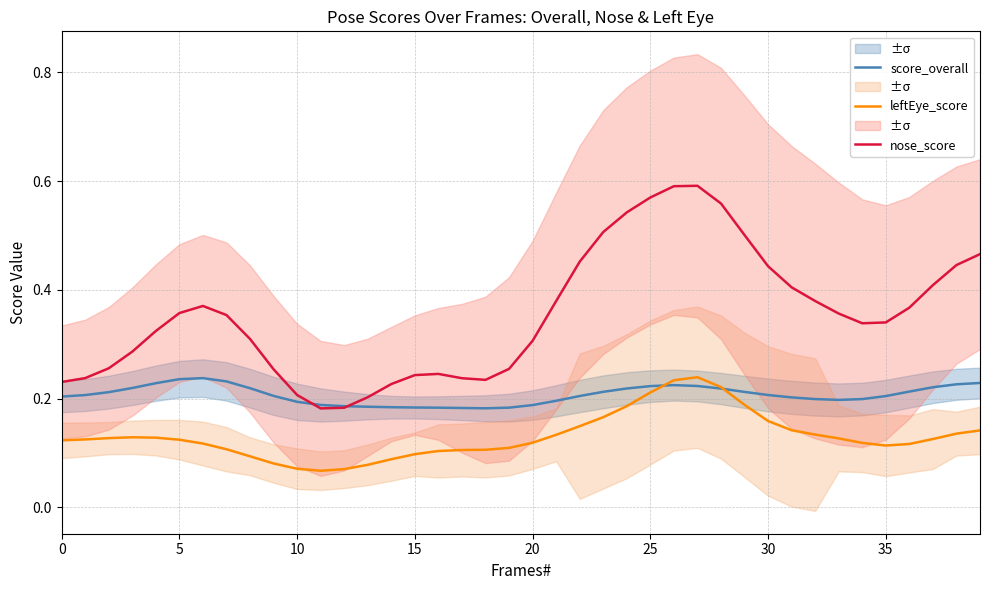

What value does the nose_score series have at 29?

0.5